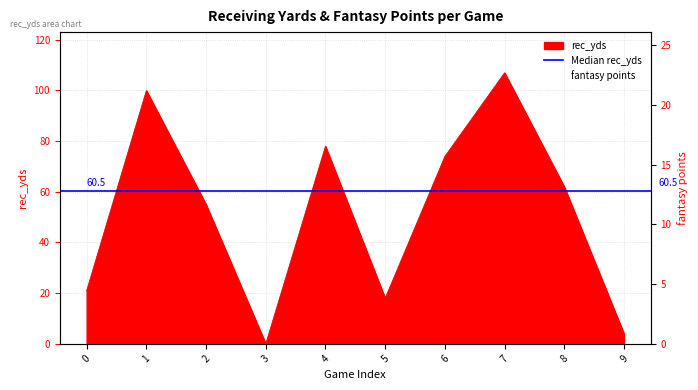

At which category does rec_yds reach its first local peak?

1